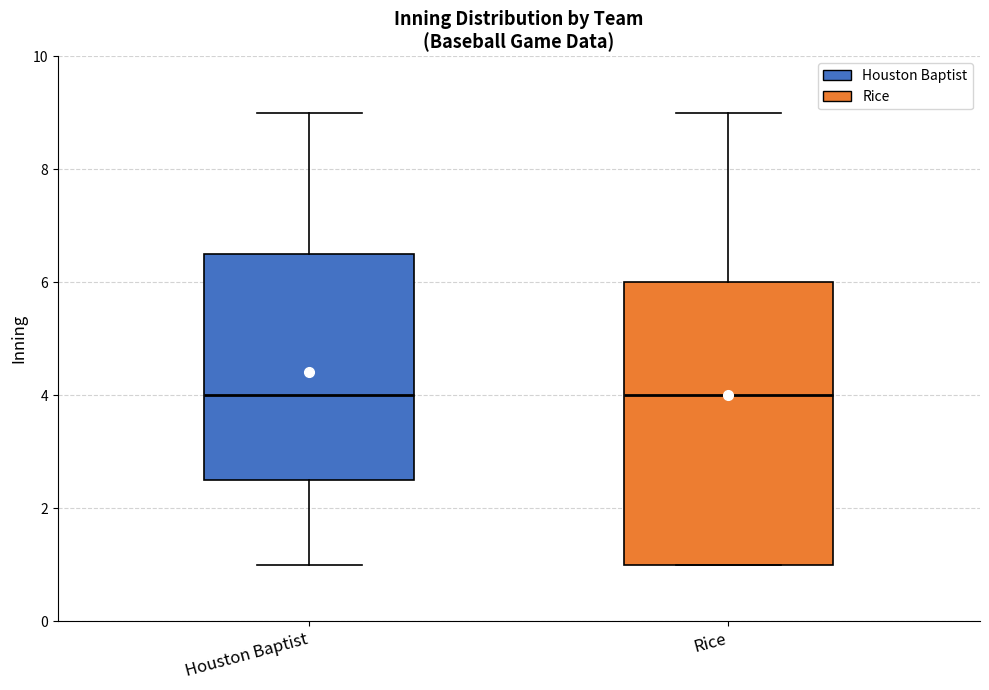

Which box is the tallest, from its lower edge to its upper edge?

Rice